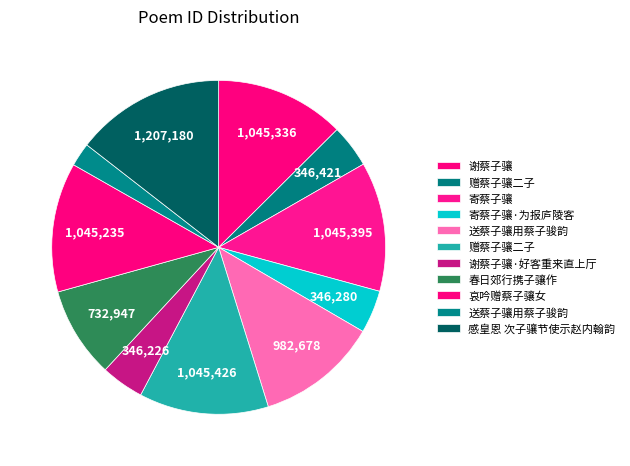

How many slices are in this pie chart?

11